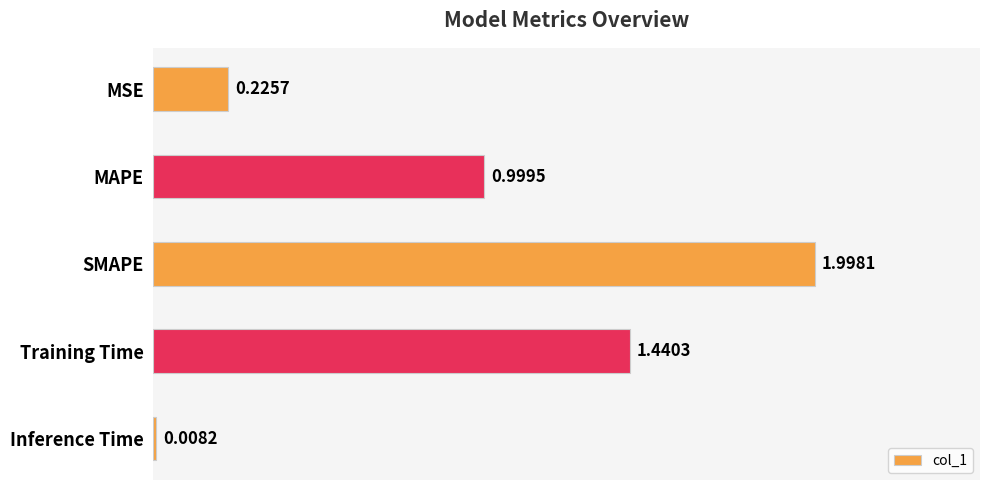

Where is the data nearest to the value 1?

MAPE